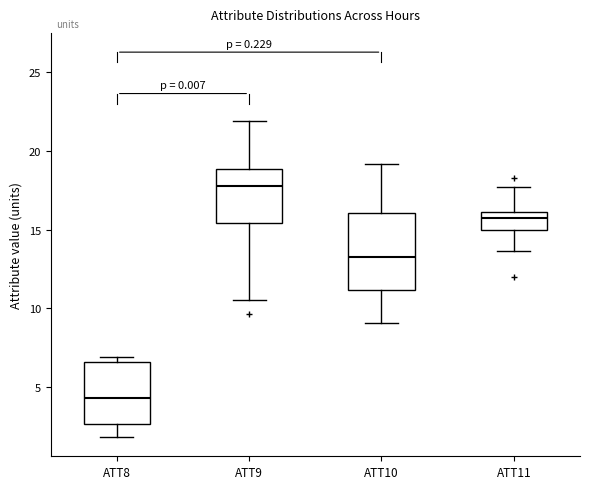

Where does the median line of the box for ATT10 sit on the y-axis? The values are not printed on the chart, so give them approximately, as read against the axis.

13.5